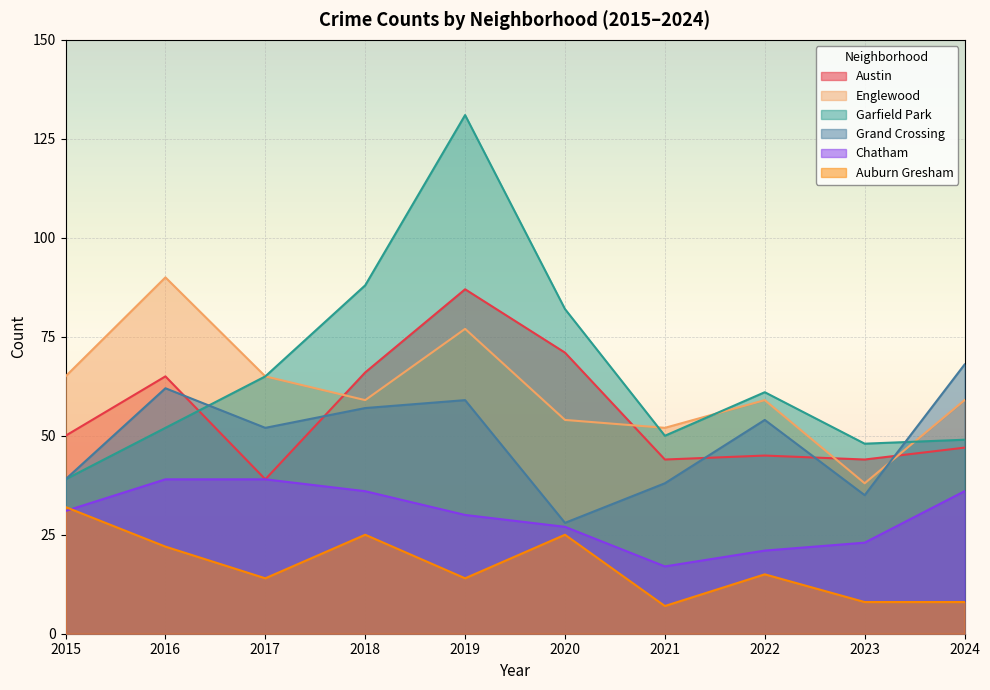

List the series in order of their peak value, lowest first.

Auburn Gresham, Chatham, Grand Crossing, Austin, Englewood, Garfield Park